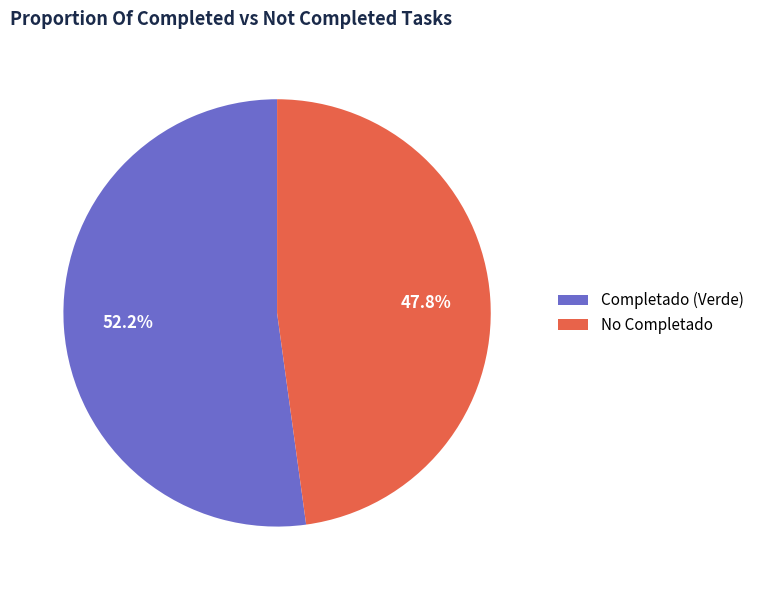

What percentage do No Completado and Completado (Verde) together represent?

100.0%